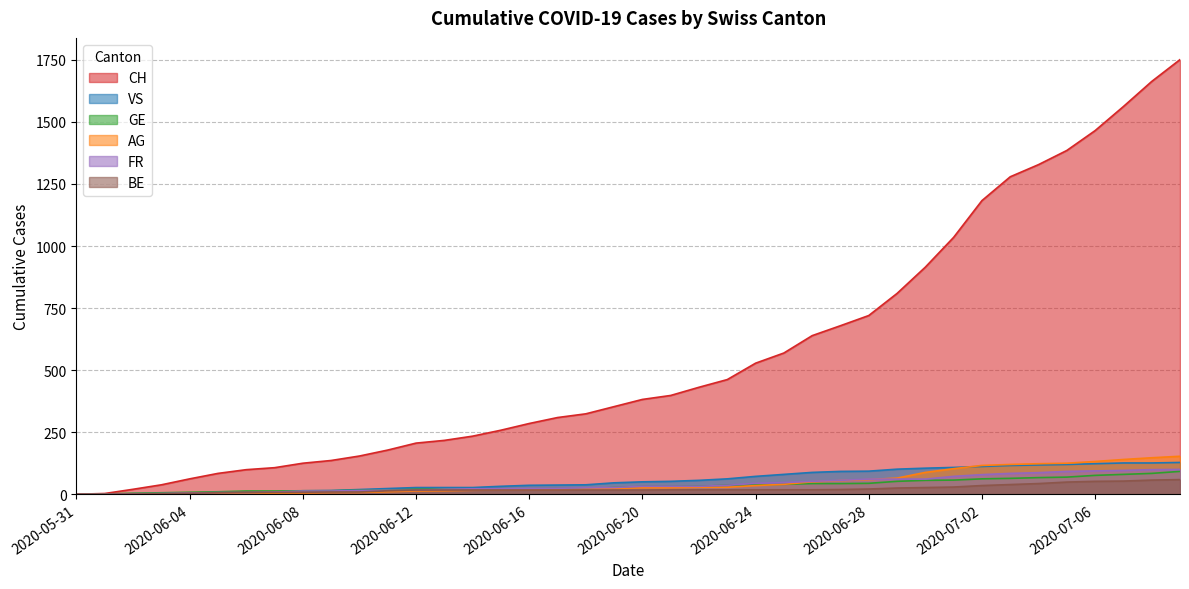

What is the sum of all AG values?

1845